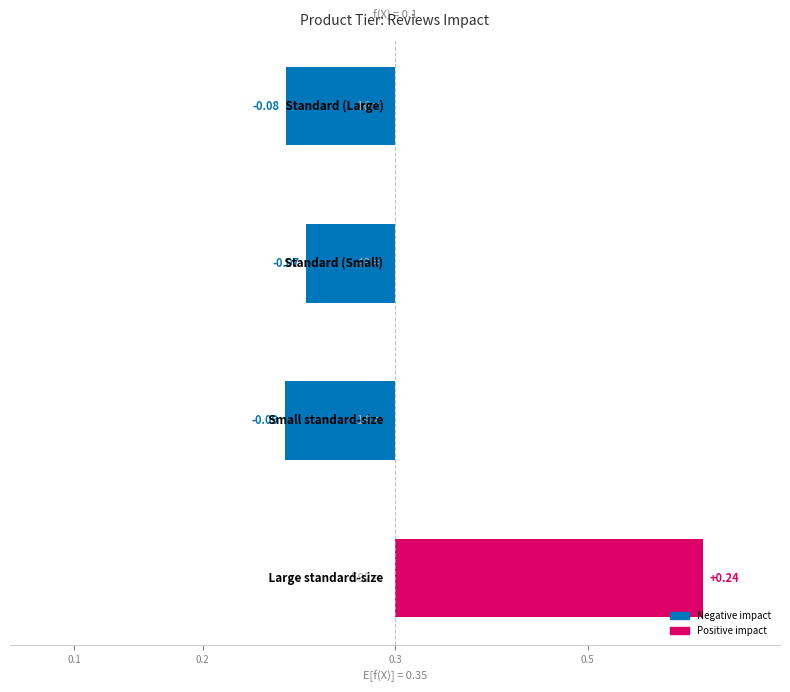

What is the value of the 3rd bar from the left?

-0.1